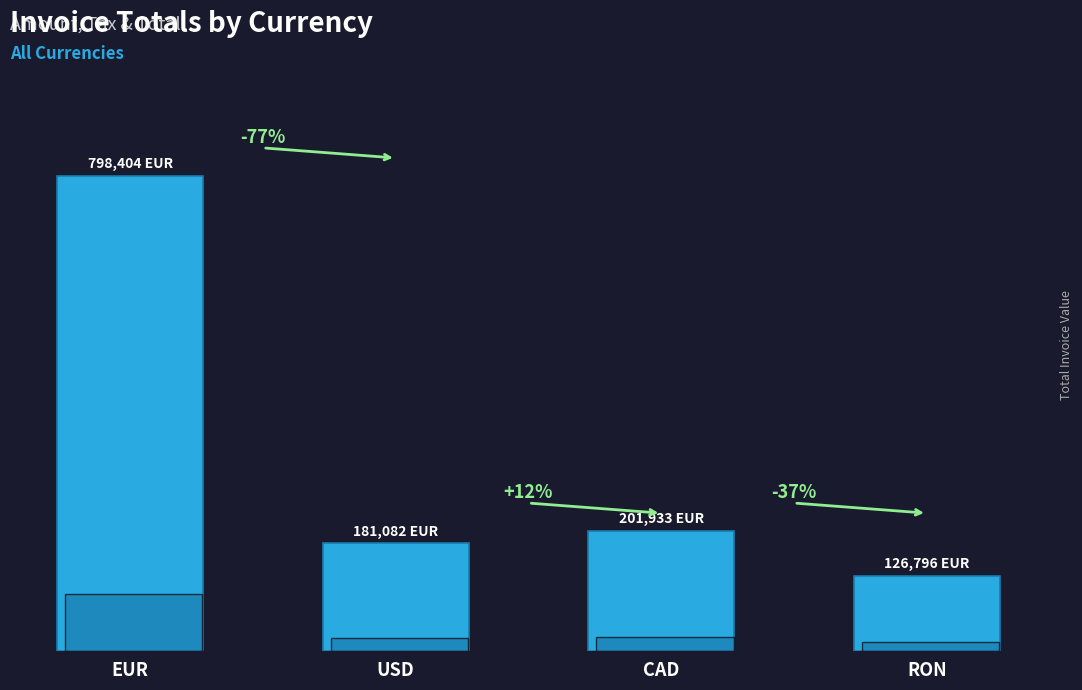

Reading left to right, what are all the values shown in this chart?

798404.4	181082.4	201933.6	126796.8